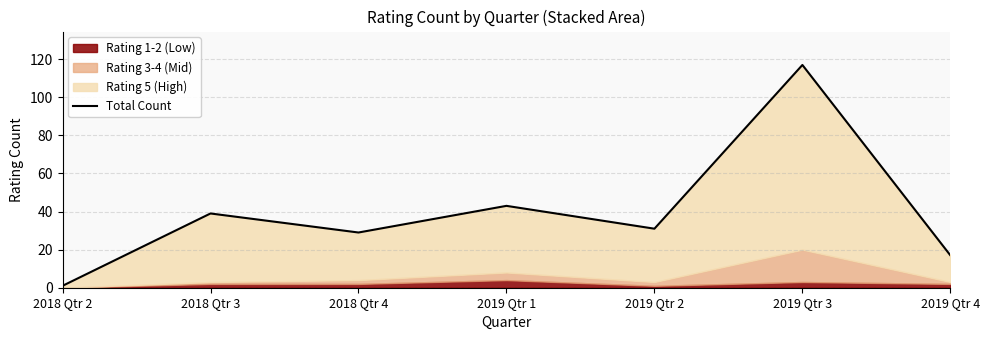

How many data points are above 31?

3